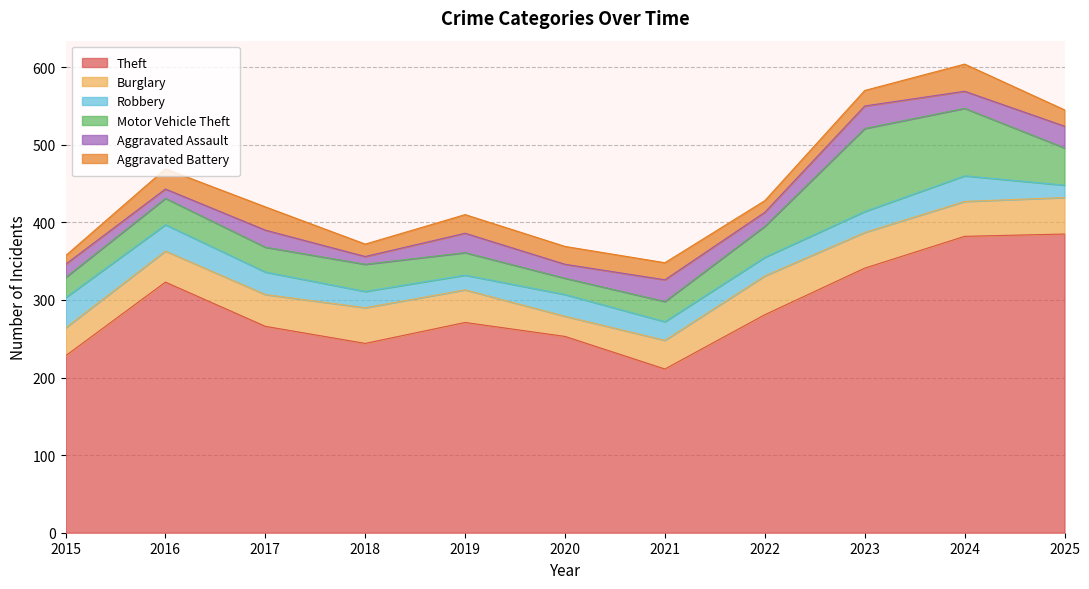

Which category has the lowest value in the Aggravated Battery series?

2015